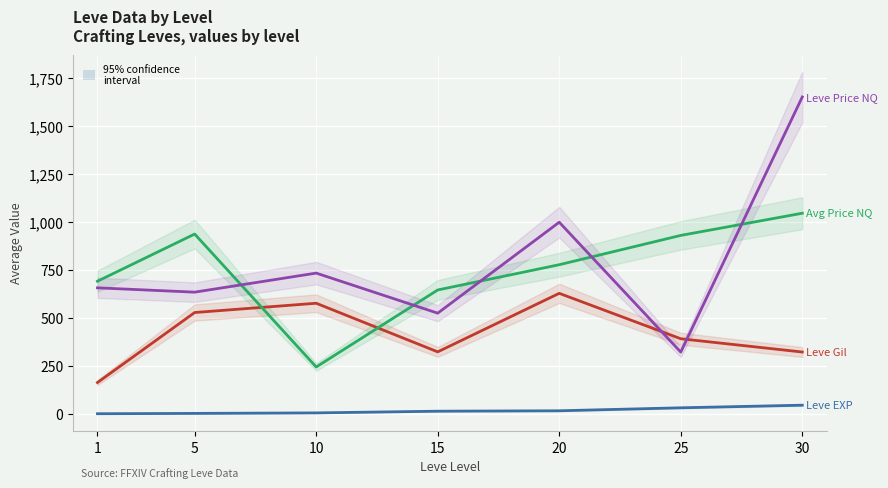

How many data points does each series have?

7